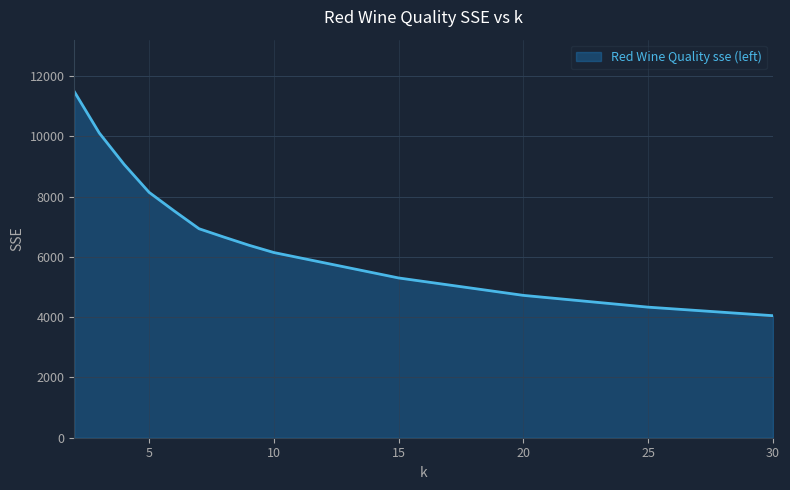

What is the minimum value shown in the chart?

4047.4